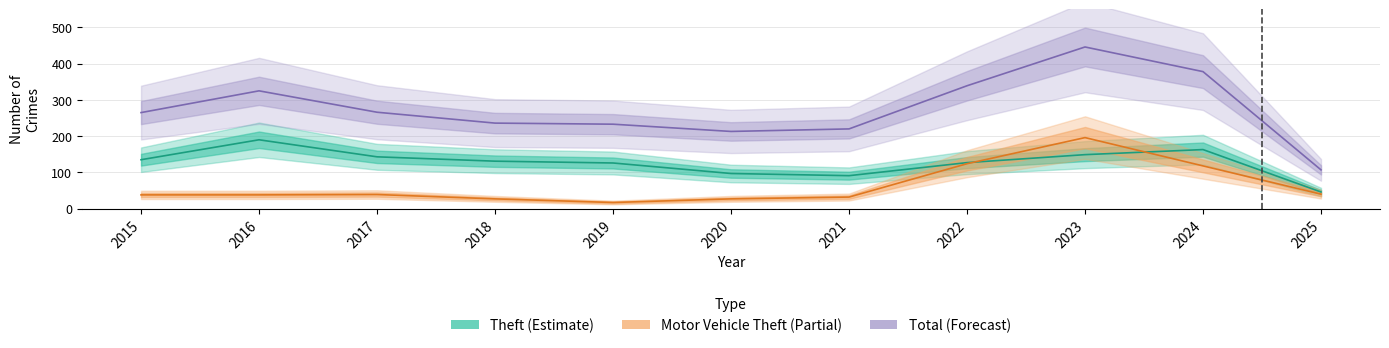

Which label corresponds to the smallest value in the chart?

2019